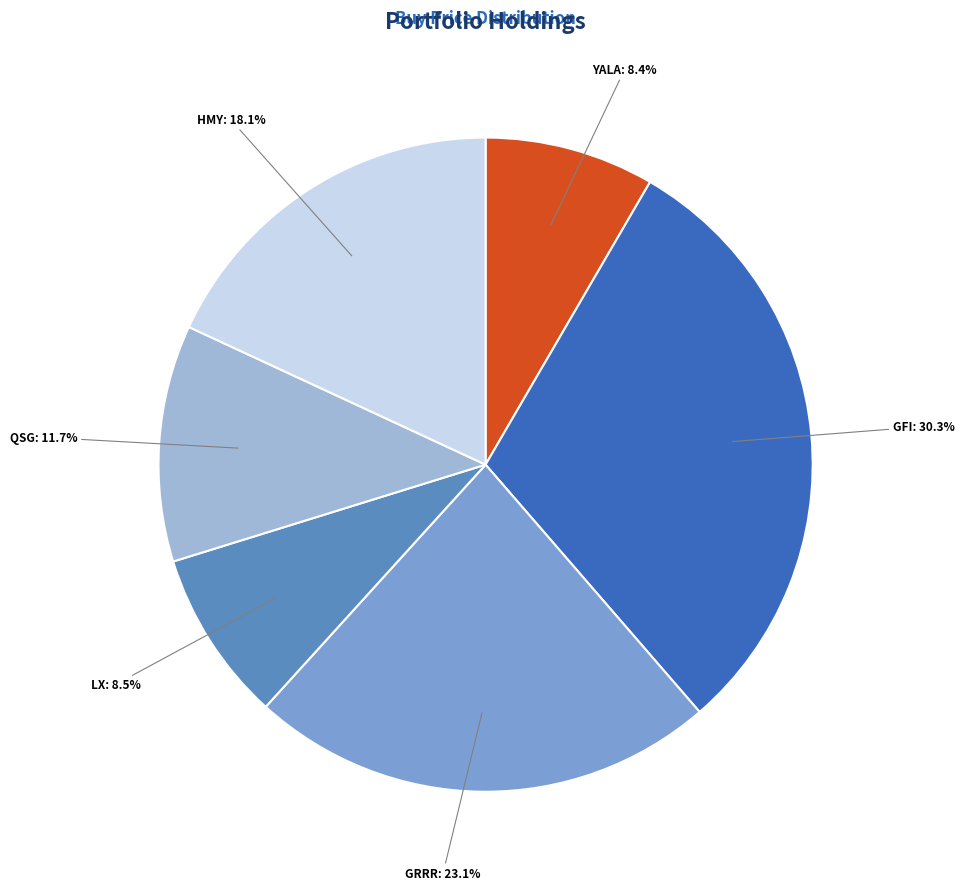

What is the largest slice in the pie chart?

GFI